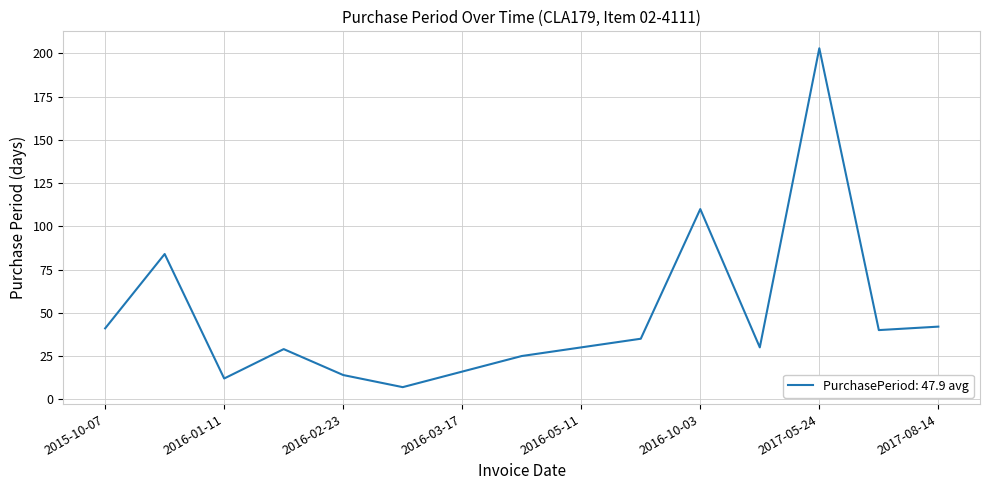

What is the minimum value shown in the chart?

7